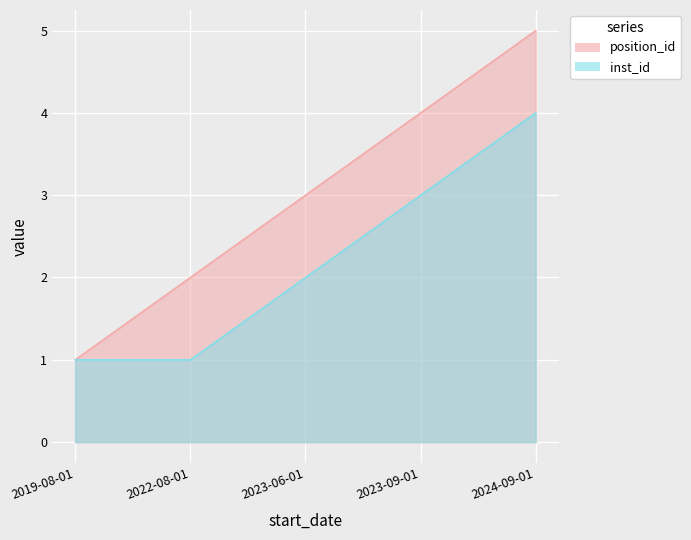

Rank the series by their average value, from highest to lowest.

position_id, inst_id